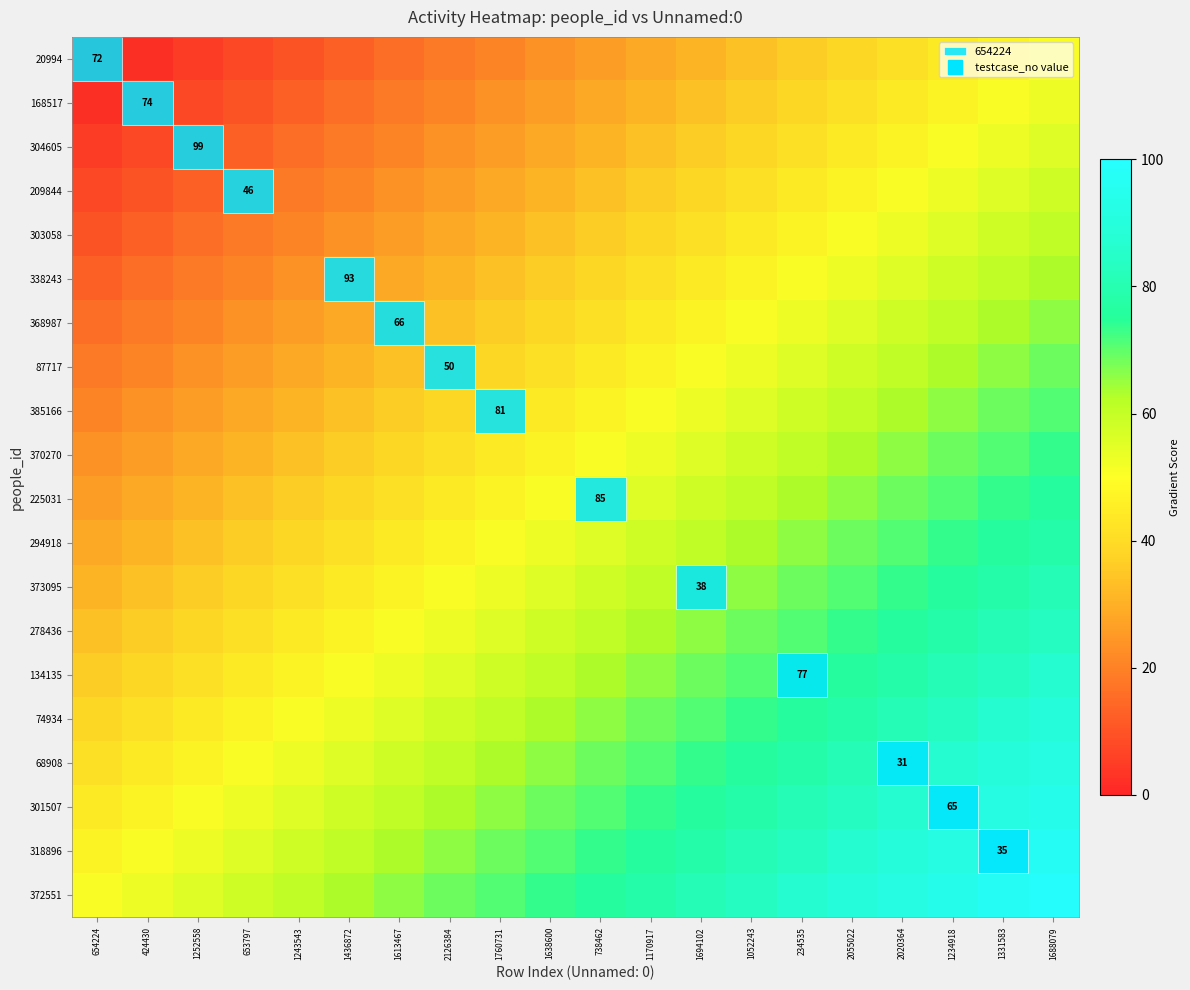

At which category does the chart reach its peak across all series?

1688079